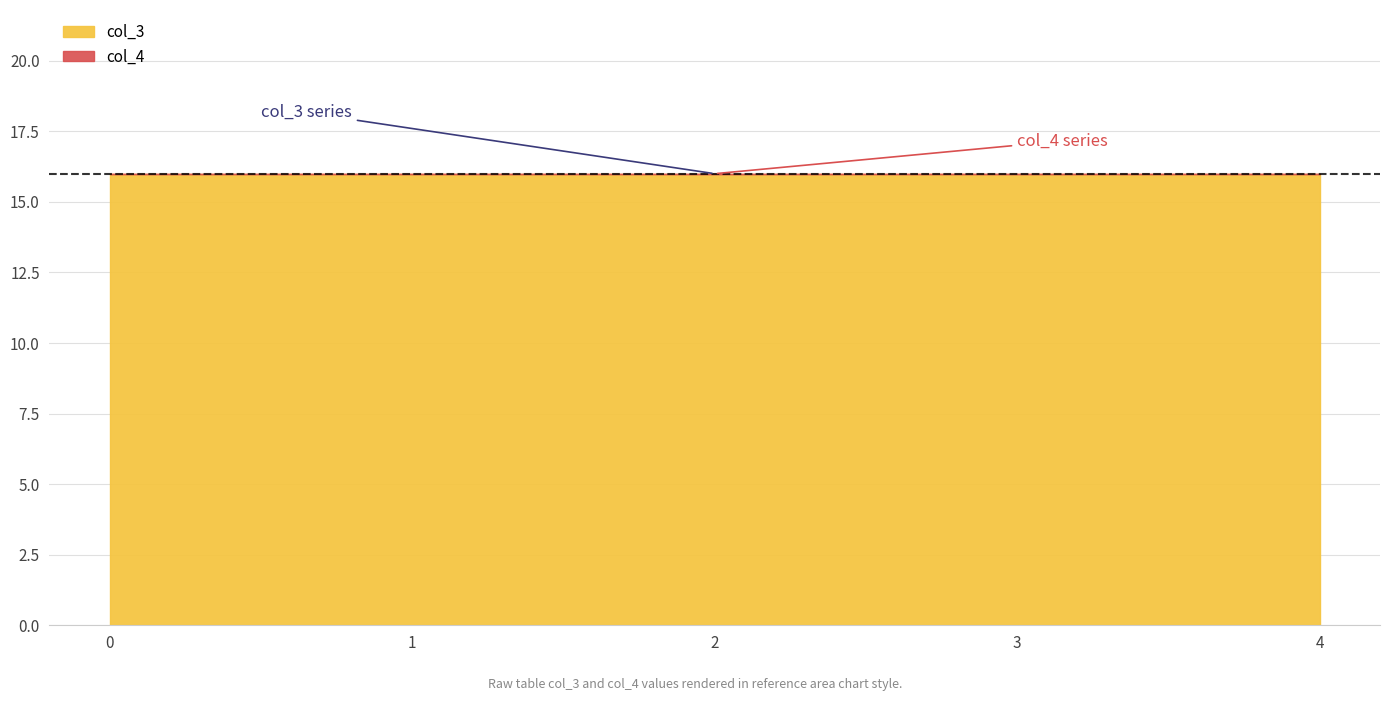

Reading left to right, list all the values displayed in this chart.

col_3: 0=16	1=16	2=16	3=16	4=16
col_4: 0=0	1=0	2=0	3=0	4=0